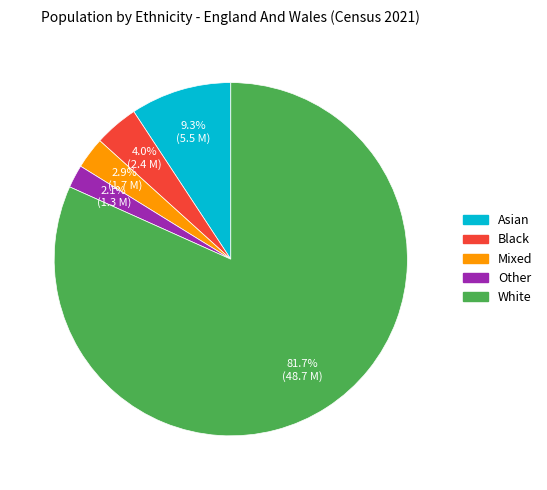

Combined, do Mixed and Black account for over 50%?

No